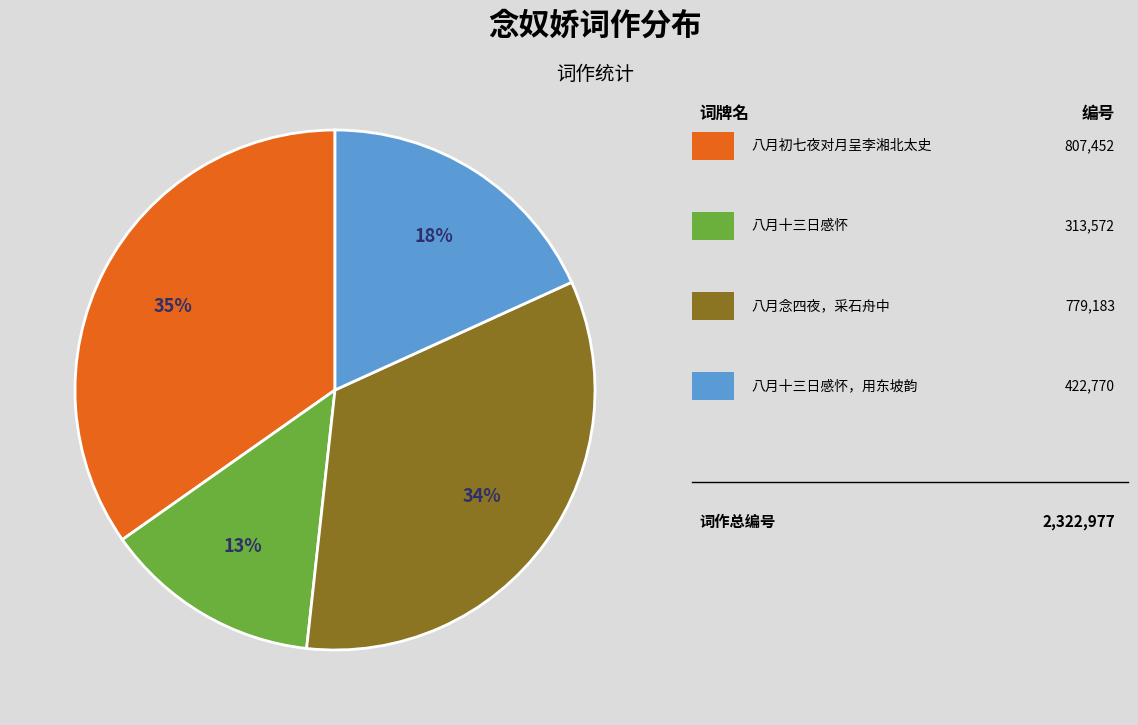

Does any single category account for the majority?

No